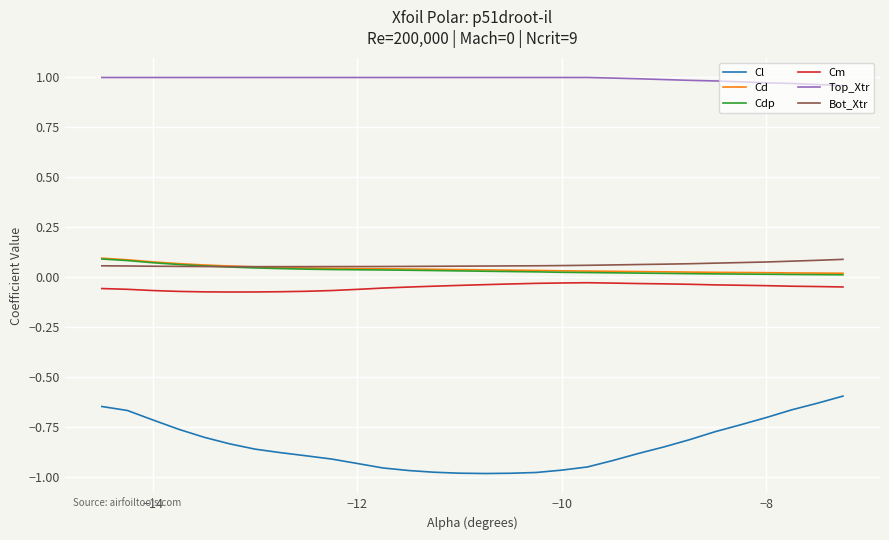

True or false: Bot_Xtr and Top_Xtr cross at least once.

False